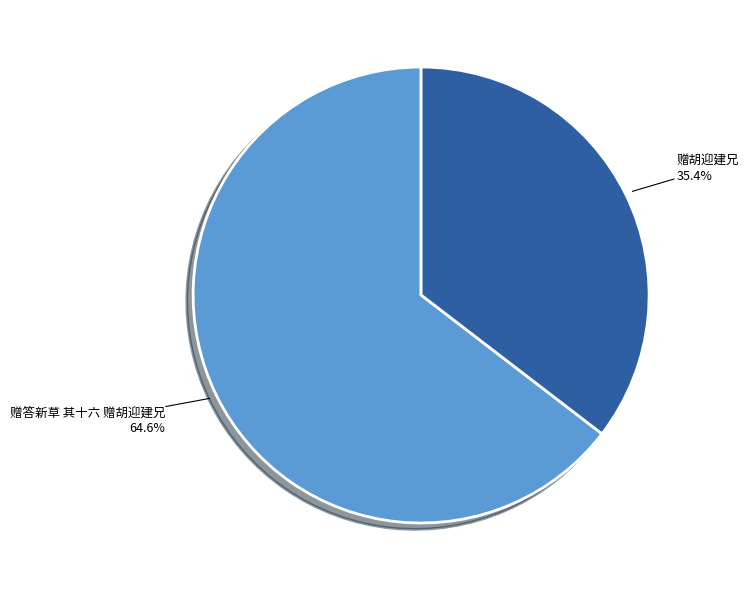

To the nearest percent, what is the difference between the largest and smallest slice percentages?

29%